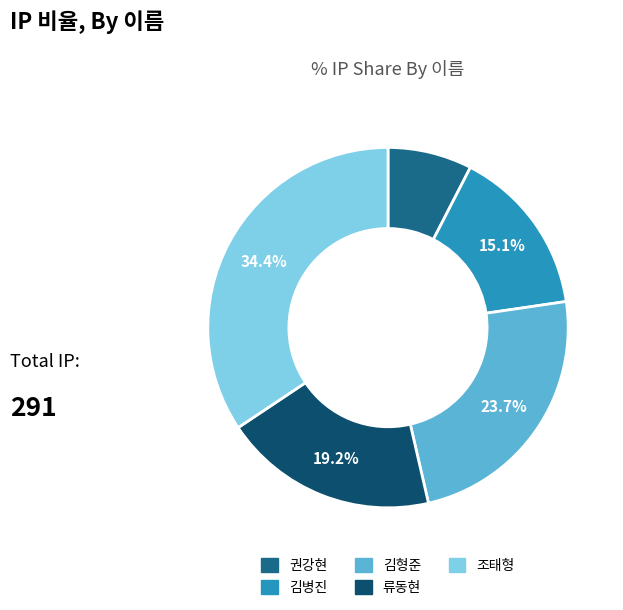

What is the total percentage of 김병진 and 김형준?

38.8%